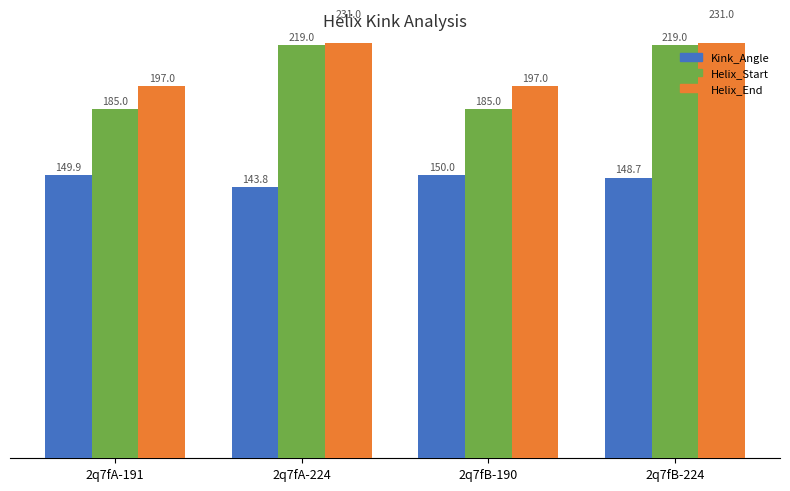

Which series changed the most between 2q7fA-191 and 2q7fB-190?

Kink_Angle